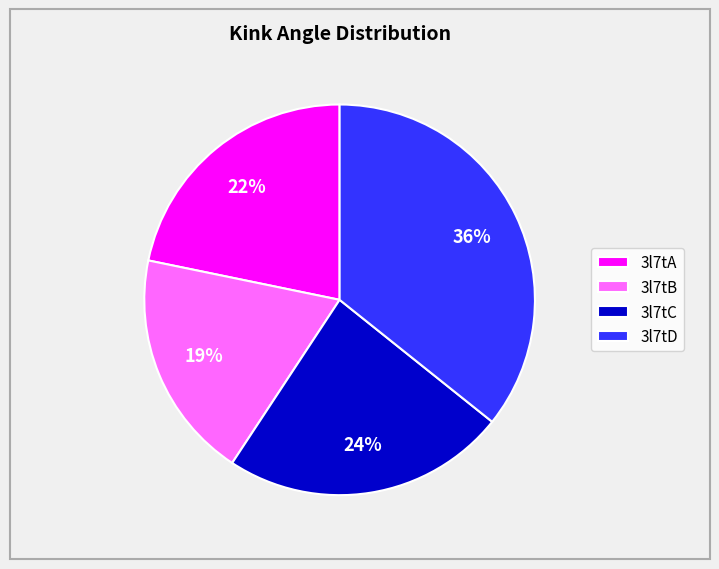

Combined, do 3l7tC and 3l7tA account for over 50%?

No